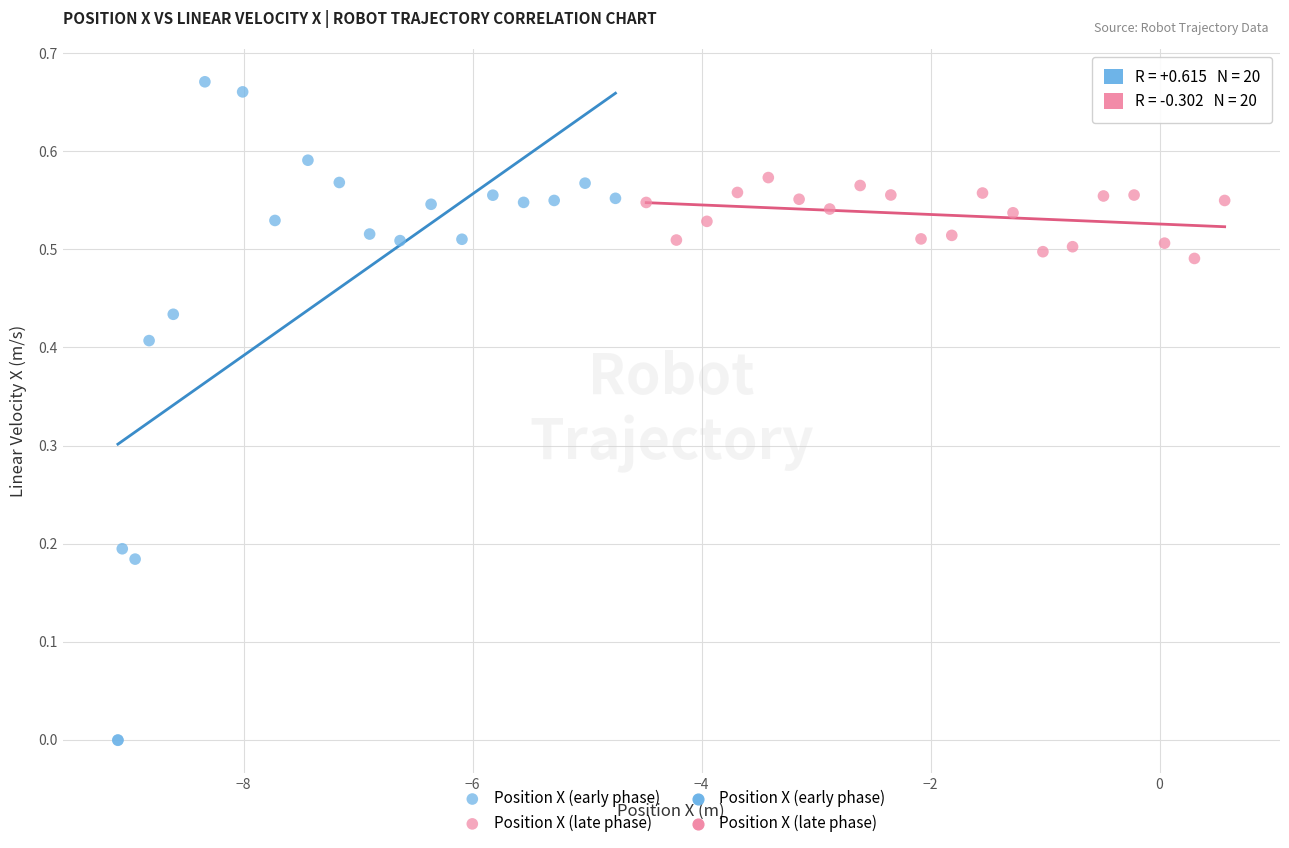

Which series contains the lowest Y value?

Position X (early phase)